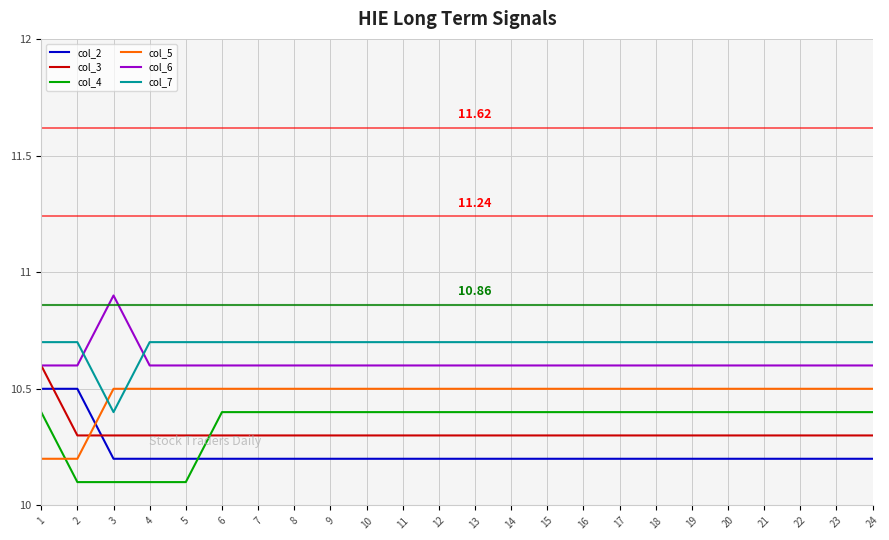

How many intersections are there between col_3 and col_2?

2